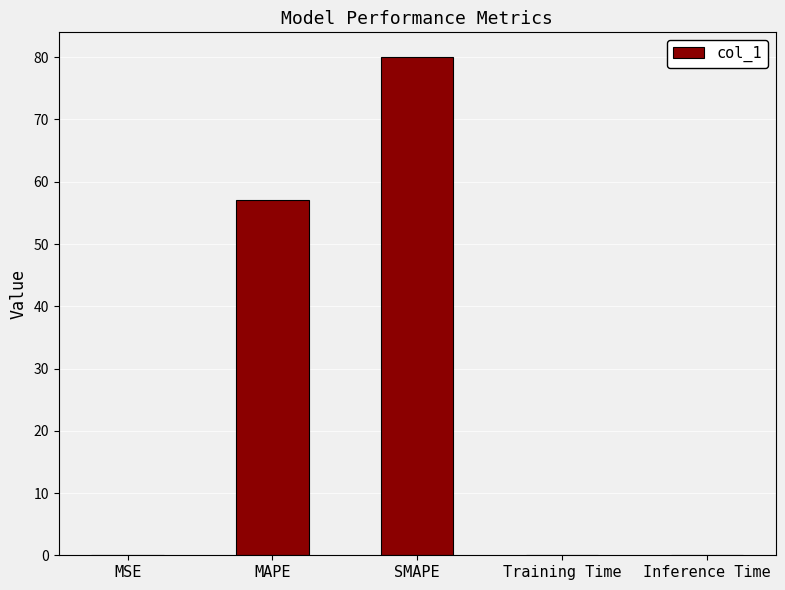

At which label is the value closest to 40?

MAPE